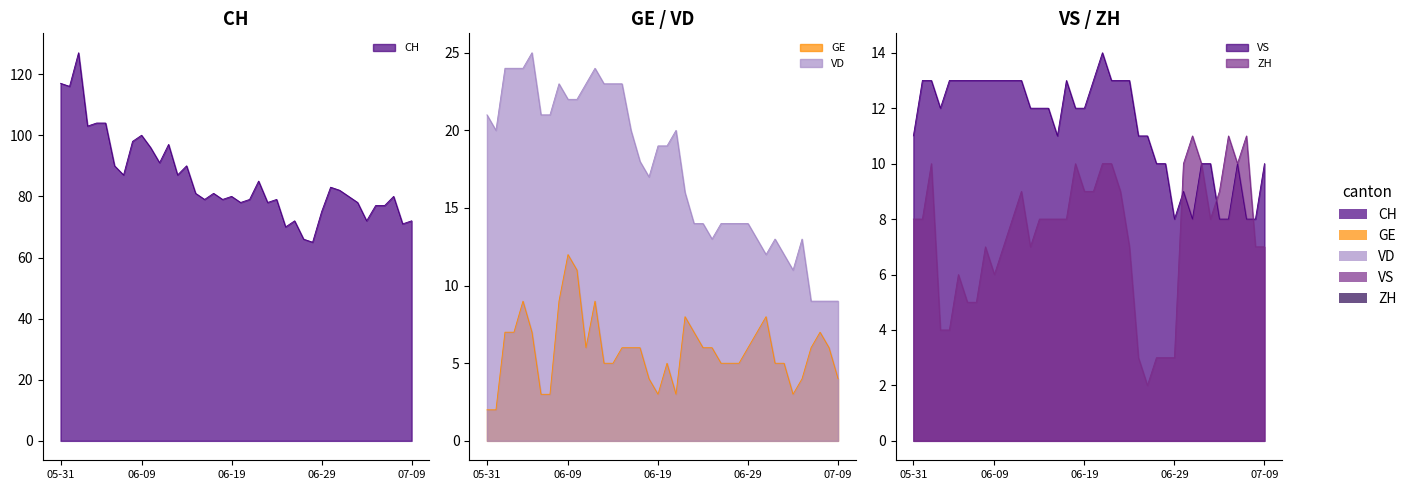

What is the maximum value for ZH?

11